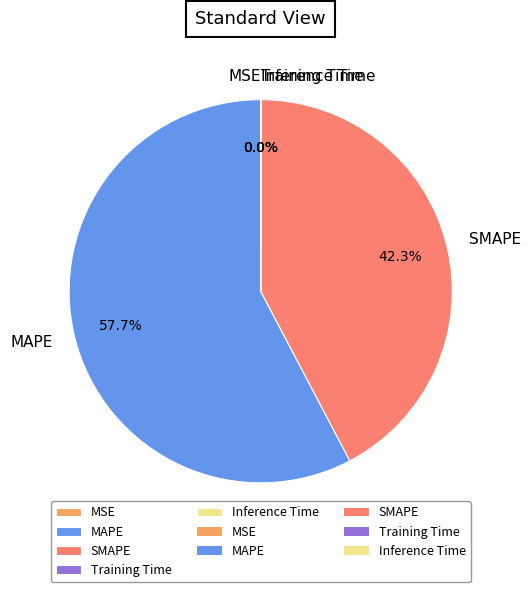

To the nearest percent, what percentage of the pie is MAPE?

58%